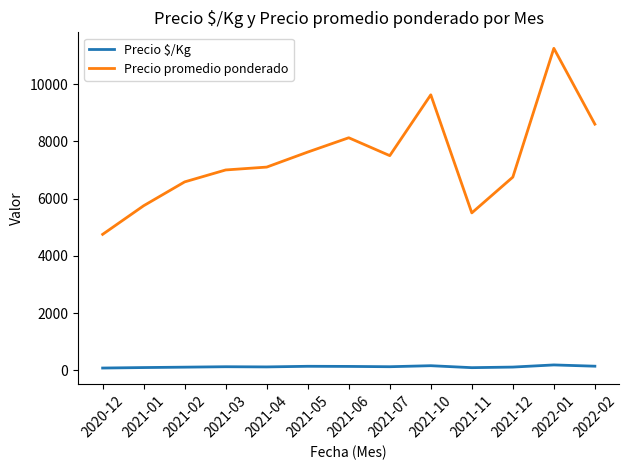

Is it true that Precio promedio ponderado equals 7500.0 at 2021-07?

True